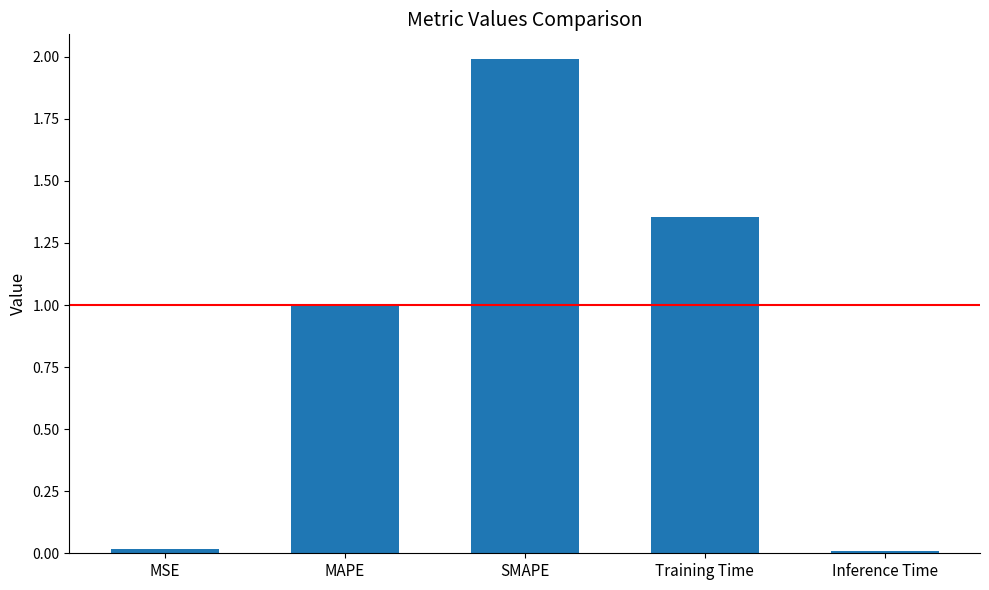

What is the sum of all values?

4.4